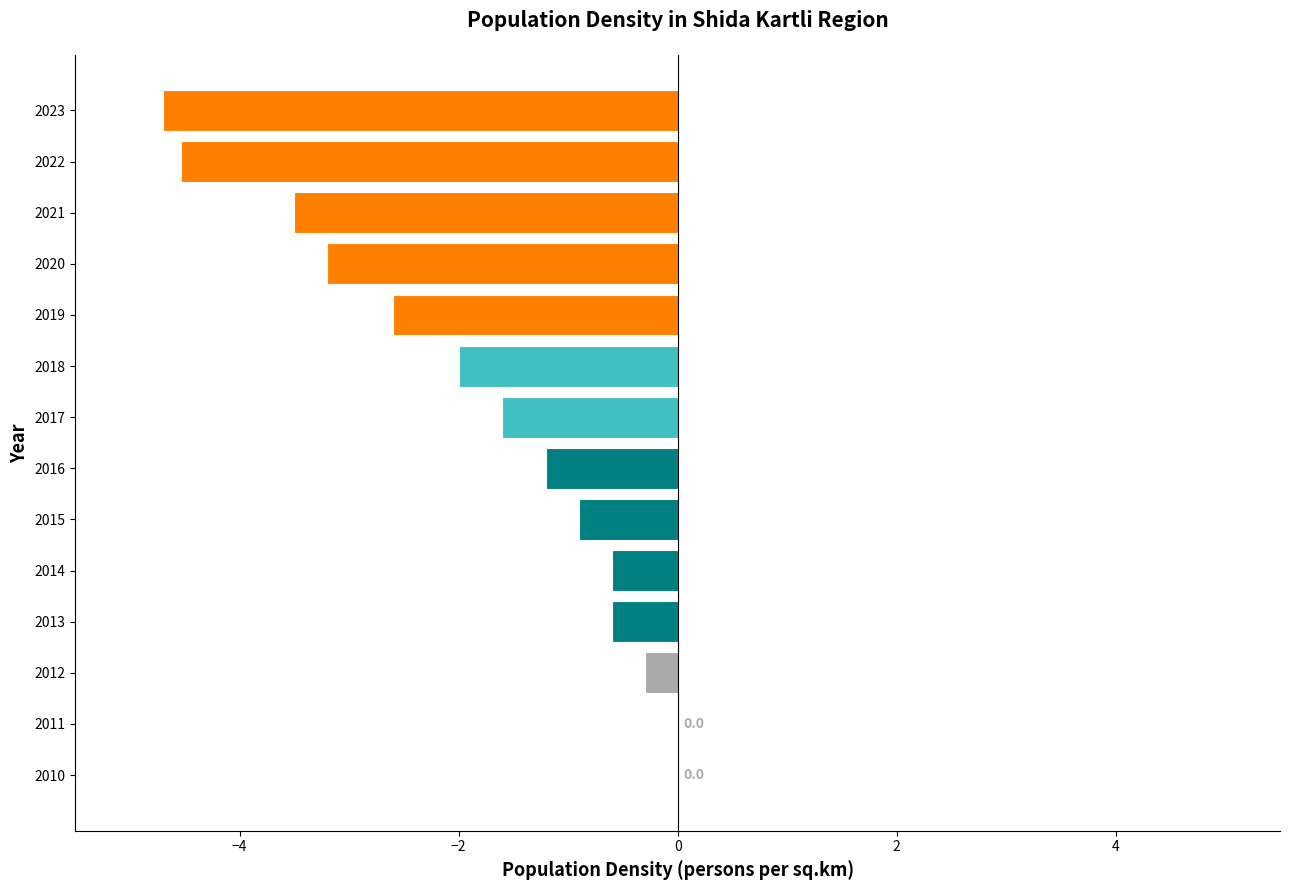

Which has a higher value, 2023 or 2014?

2014